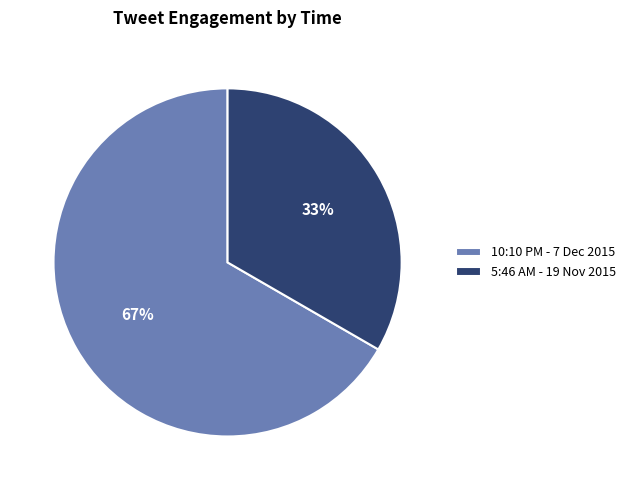

To the nearest percent, what portion does 10:10 PM - 7 Dec 2015 represent?

67%